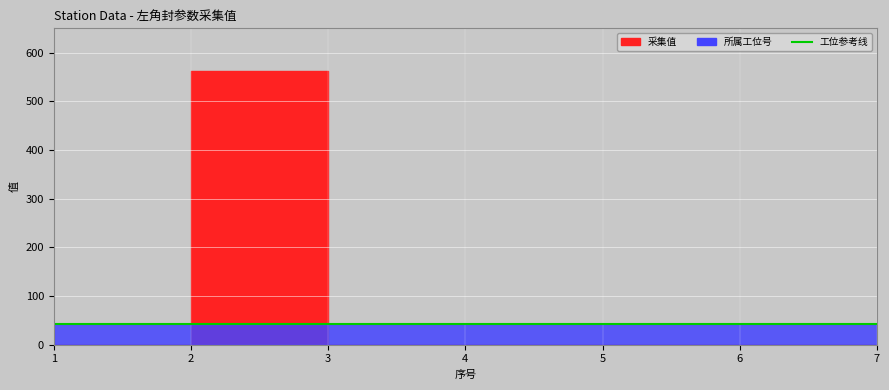

How many values in the 采集值 series exceed 0?

1